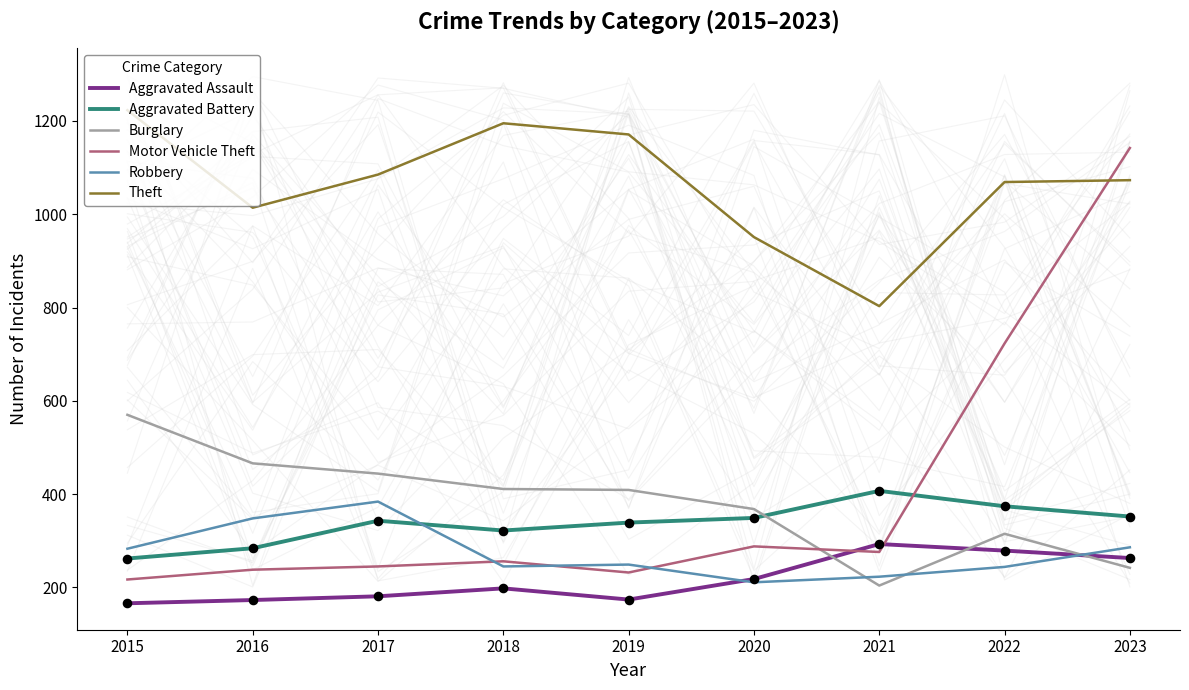

At how many categories does at least one series exceed 1174?

2